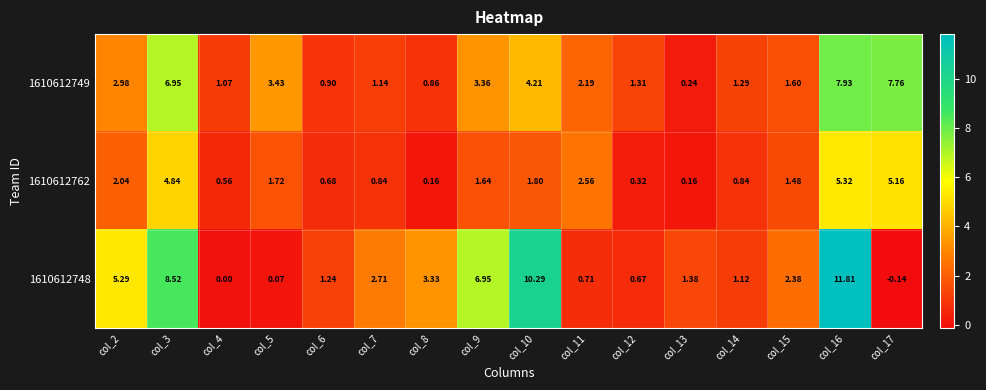

Rank the series at col_17 from lowest to highest value.

1610612748, 1610612762, 1610612749